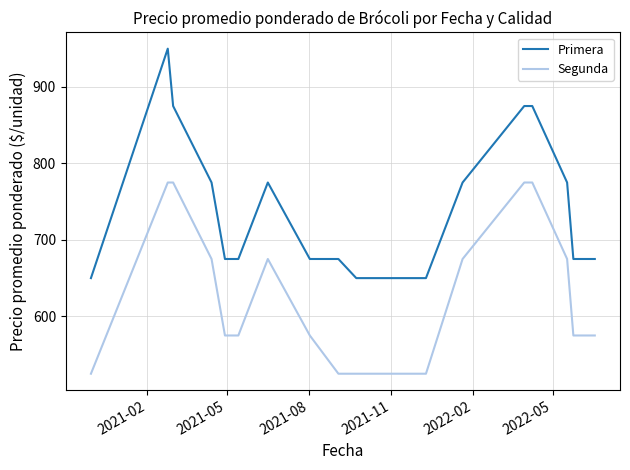

What is the greatest value displayed?

950